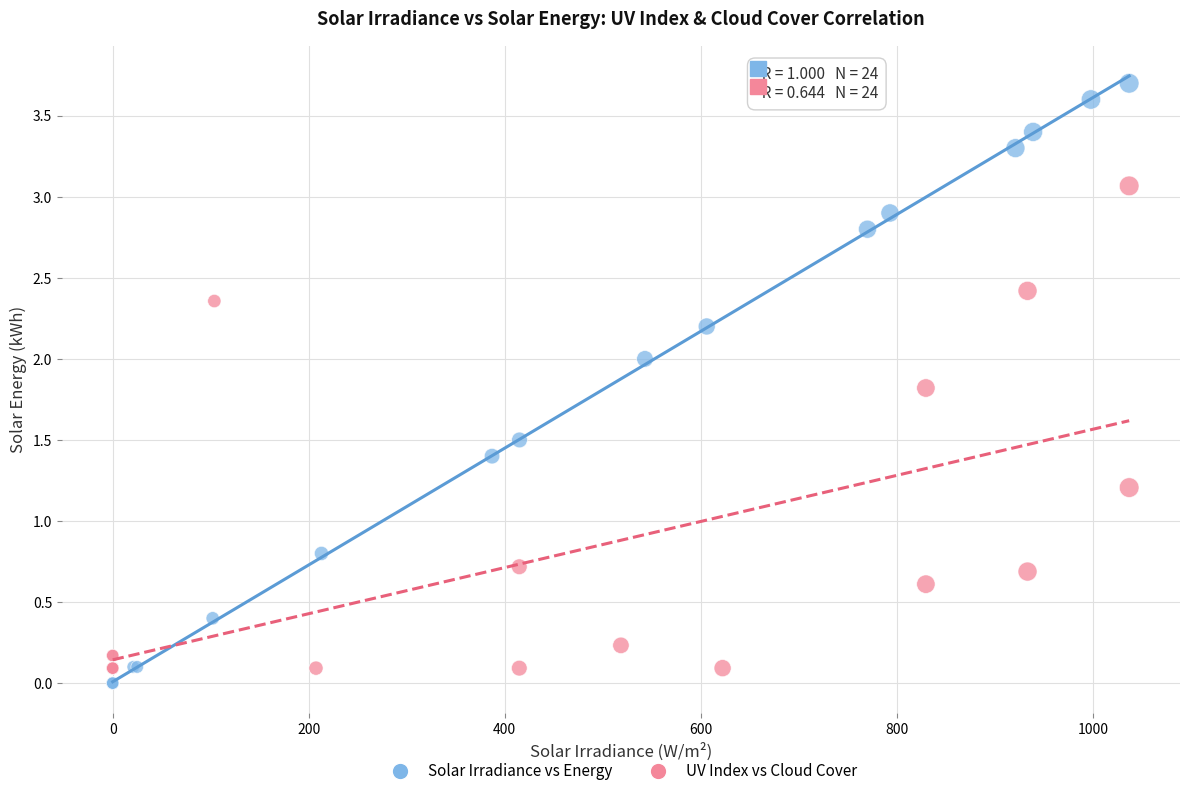

Which series has the largest Y range (max minus min)?

Solar Irradiance vs Energy